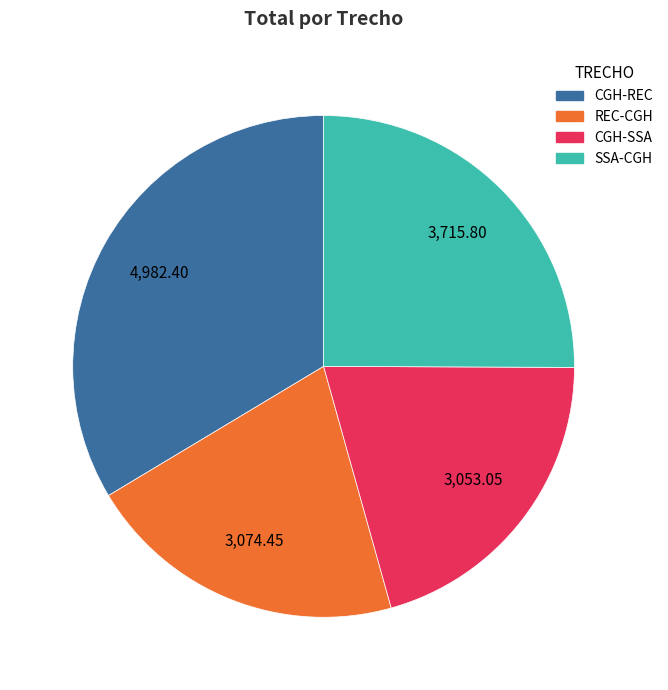

Does any single category account for the majority?

No